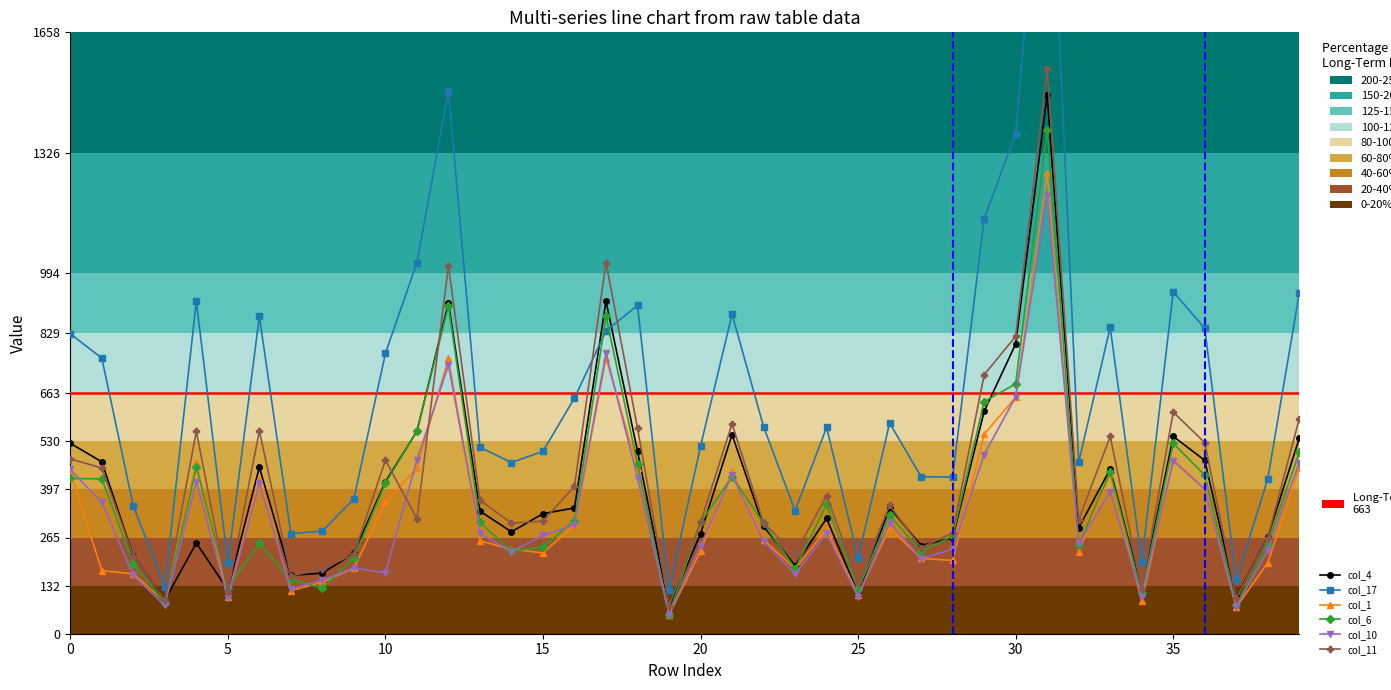

Which series ends up on top after the final intersection of col_6 and col_4?

col_4